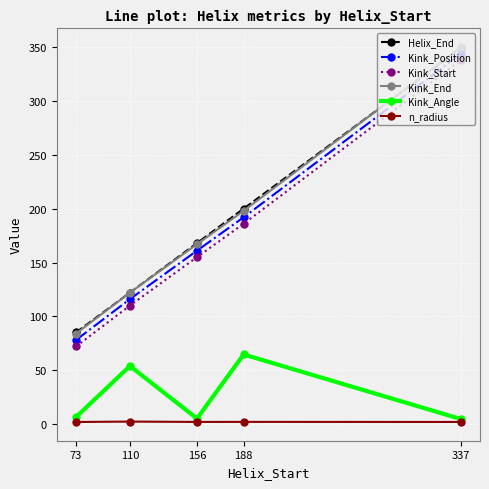

What is the sum of the n_radius values at 337 and 188?

3.8